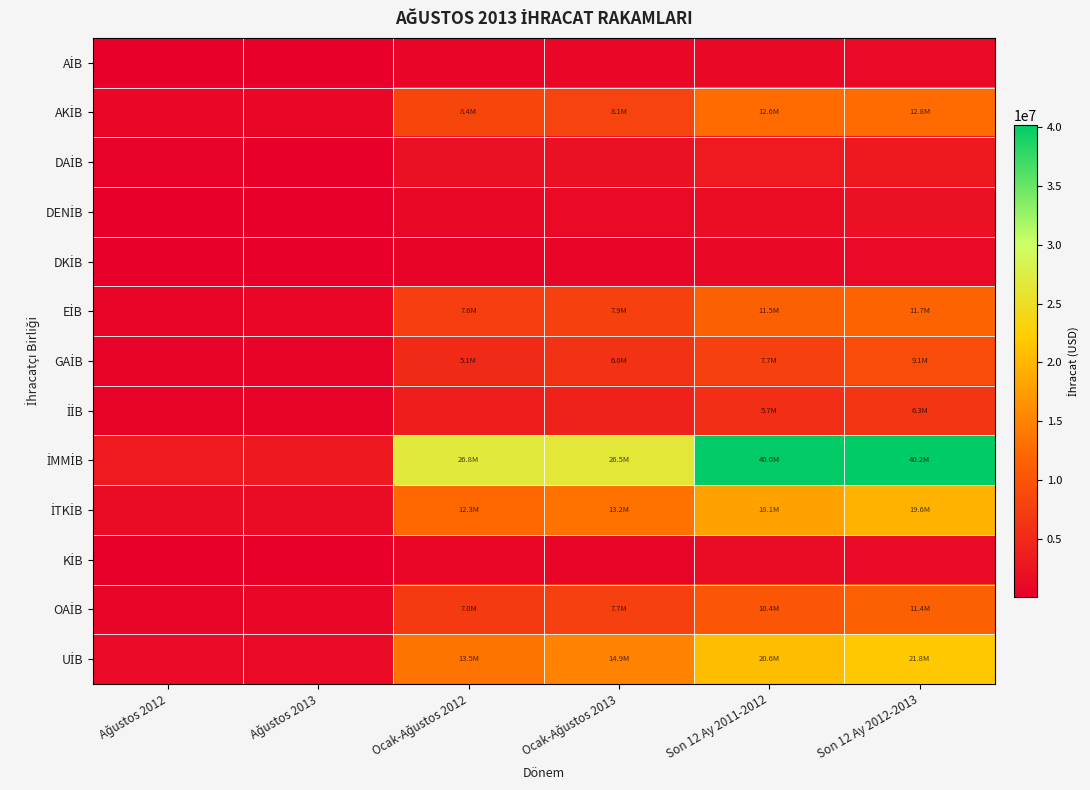

Which has a higher value, Ağustos 2013 or Ağustos 2012?

Ağustos 2013